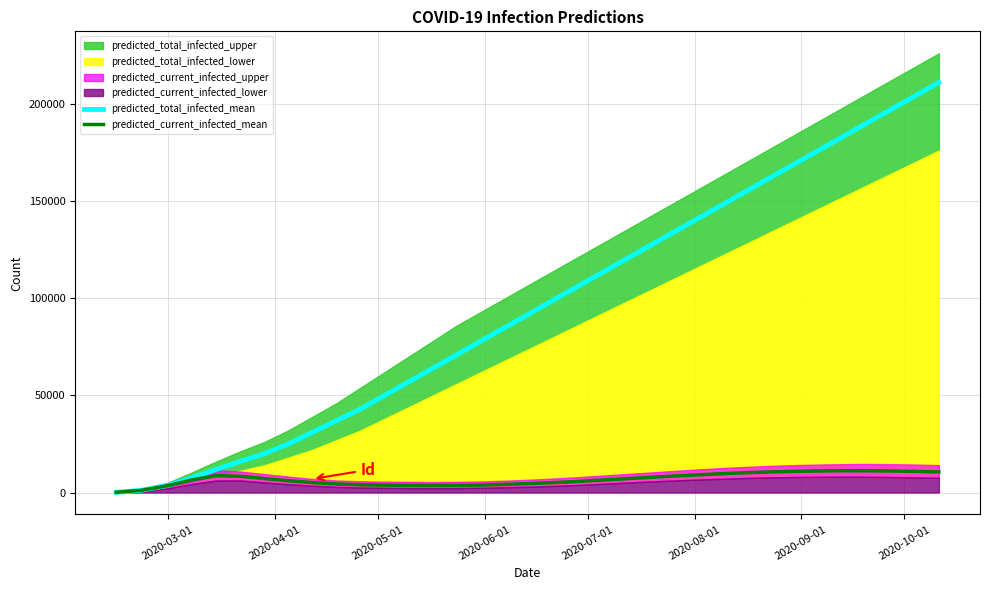

What is the value of the predicted_total_infected_mean point at the 24th from the left?

134000